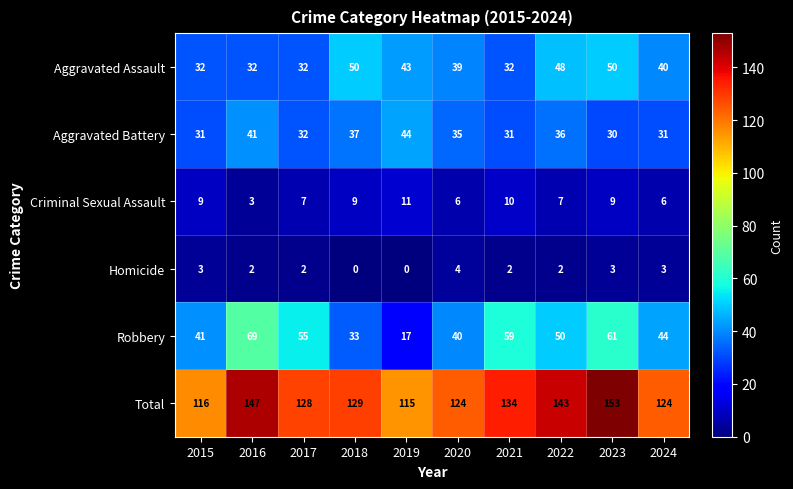

What is the approximate value of Robbery at 2024, to the nearest 5?

45